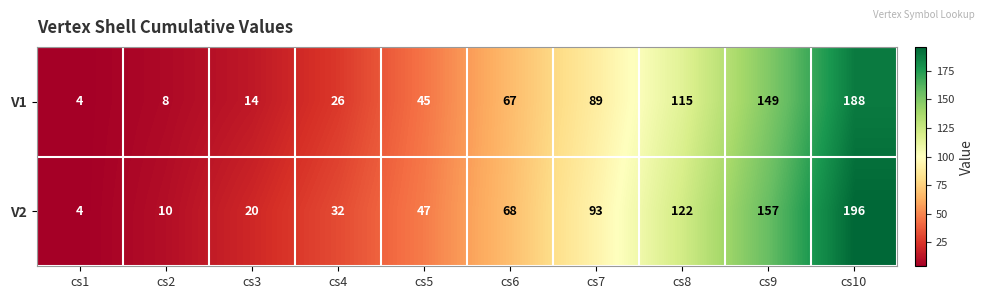

At which label does V2 reach its minimum?

cs1